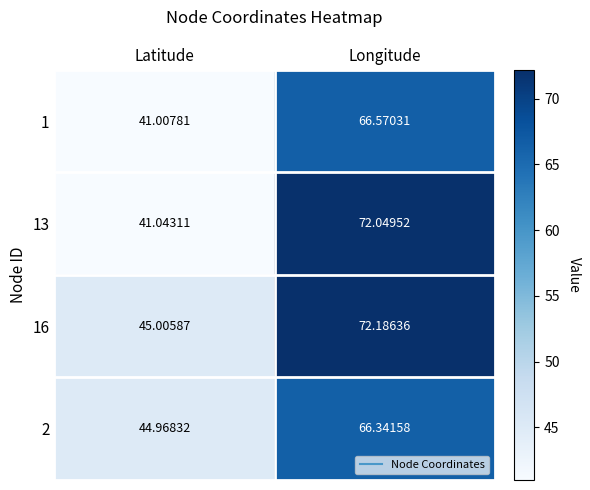

At which label does 1 first exceed 66?

Longitude